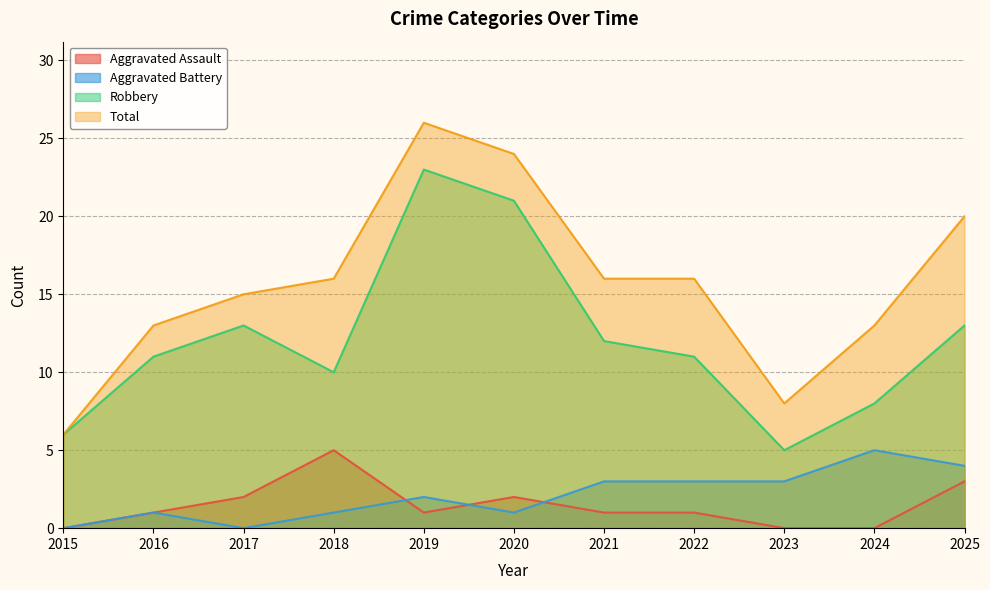

Where do Aggravated Battery and Aggravated Assault first cross each other?

2018 and 2019